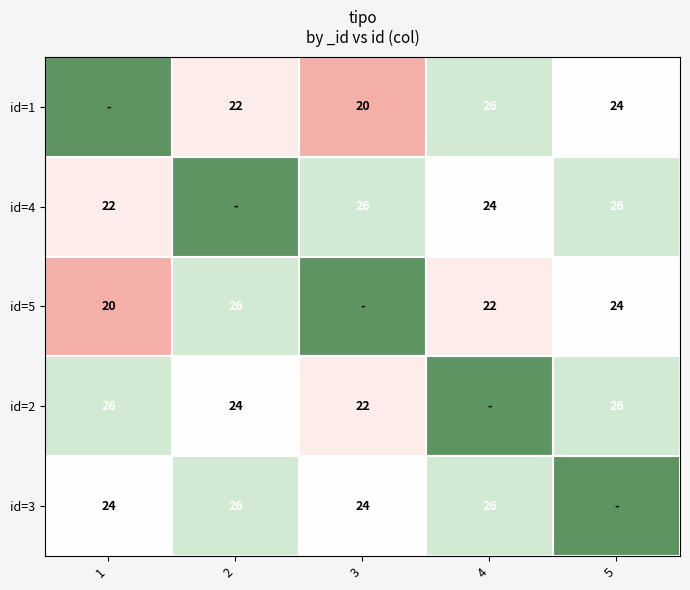

Is it true that id=5 equals 13 at 2?

False